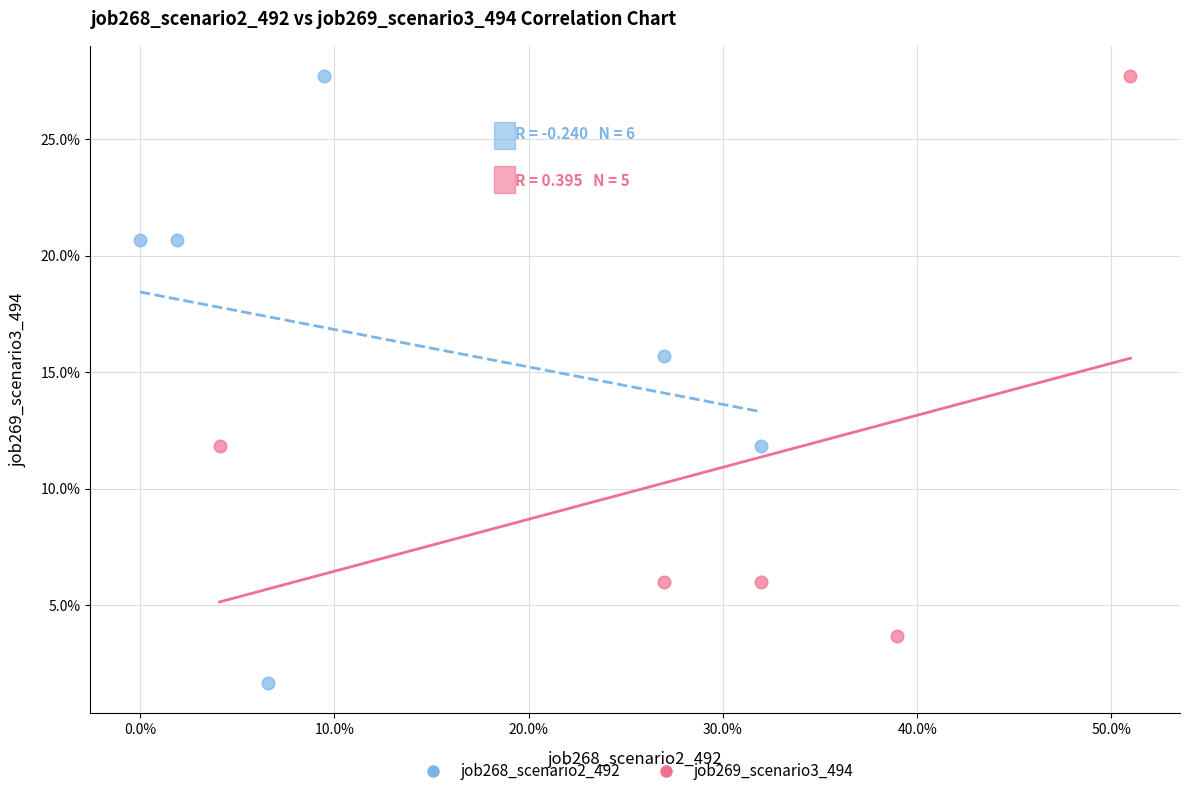

What are all the series names shown in the legend?

job268_scenario2_492, job269_scenario3_494